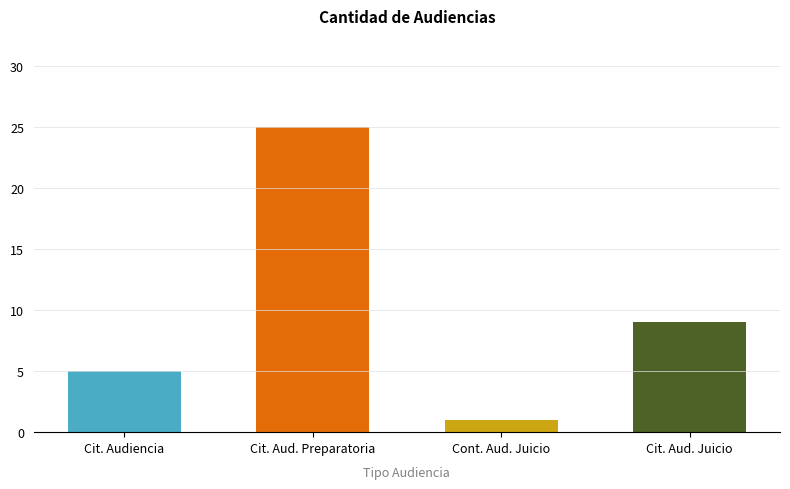

Are the bars horizontal?

No